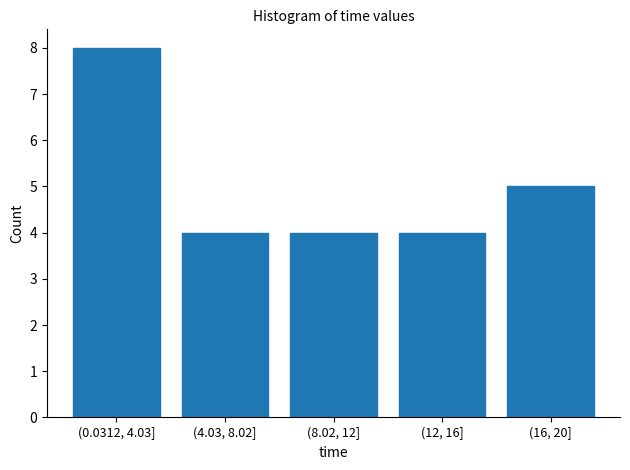

Reading right to left, what are all the values shown in this chart?

5	4	4	4	8